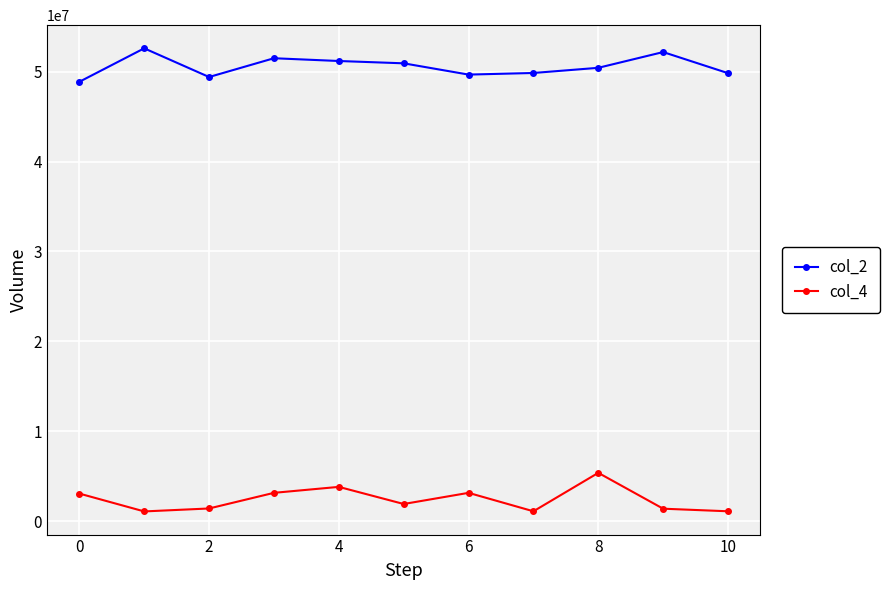

What is the difference between the maximum and minimum values in the col_4 series?

4292625